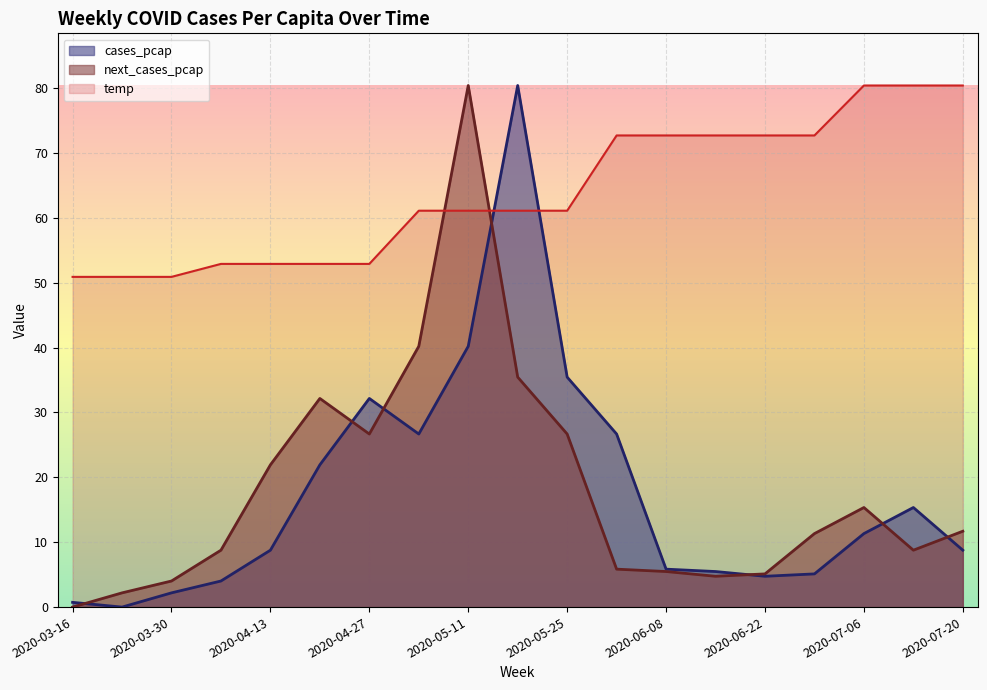

Between 2020-05-11 and 2020-06-08, which series saw the biggest shift?

next_cases_pcap